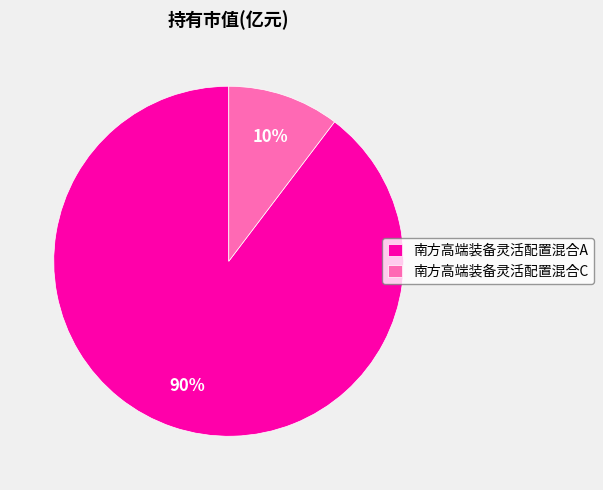

Count the number of slices in the pie.

2